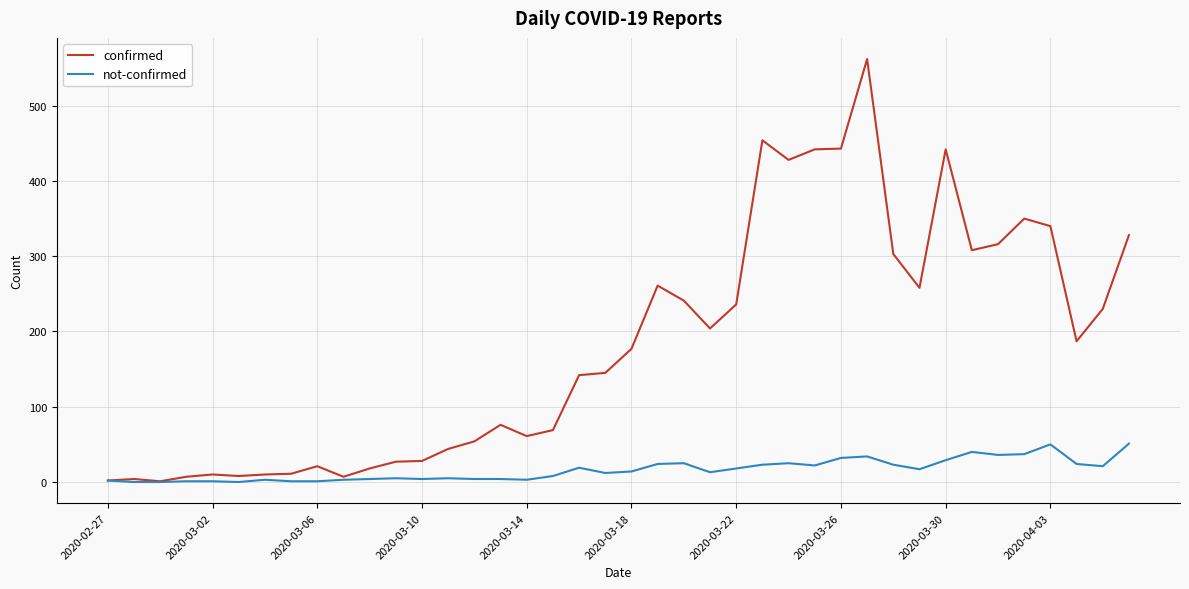

Which series has the widest spread of values?

confirmed